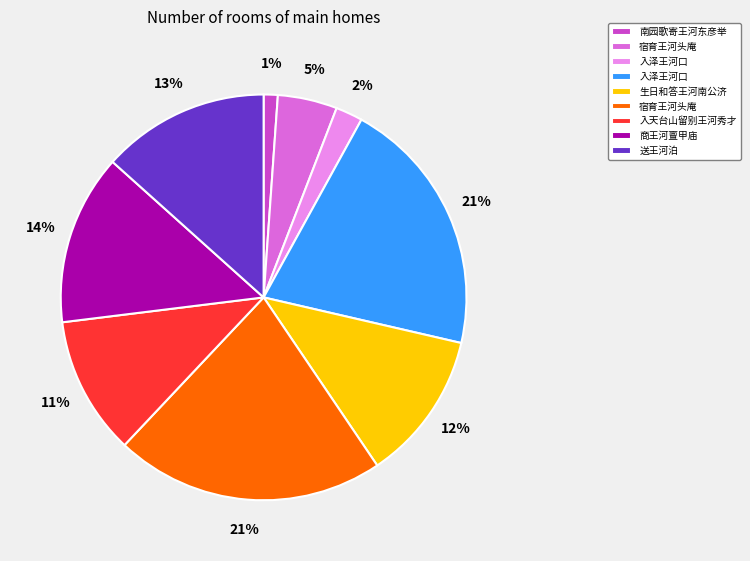

Is there any slice that represents more than half of the pie?

No